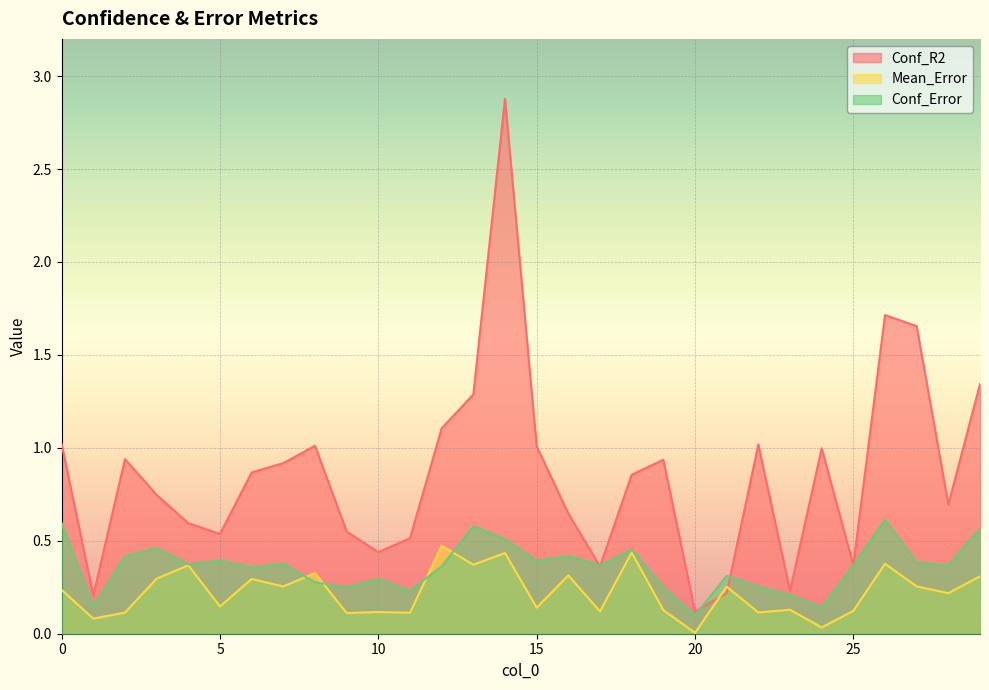

Which series has the largest total across all categories?

Conf_R2